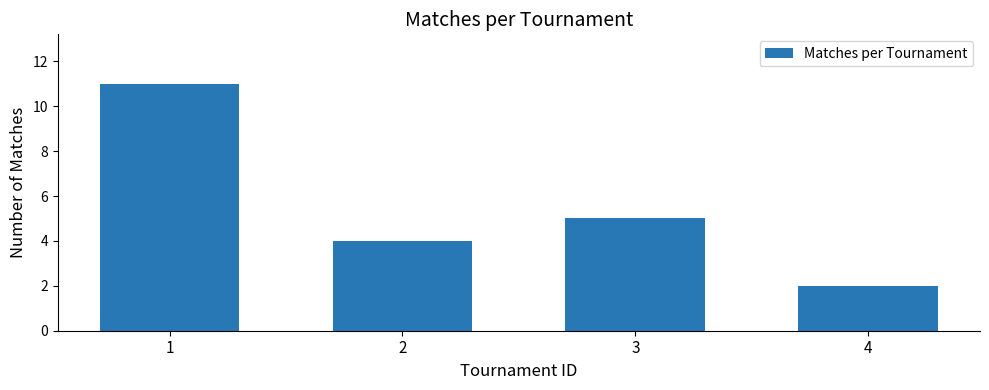

What is the value of the 3rd bar from the left?

5